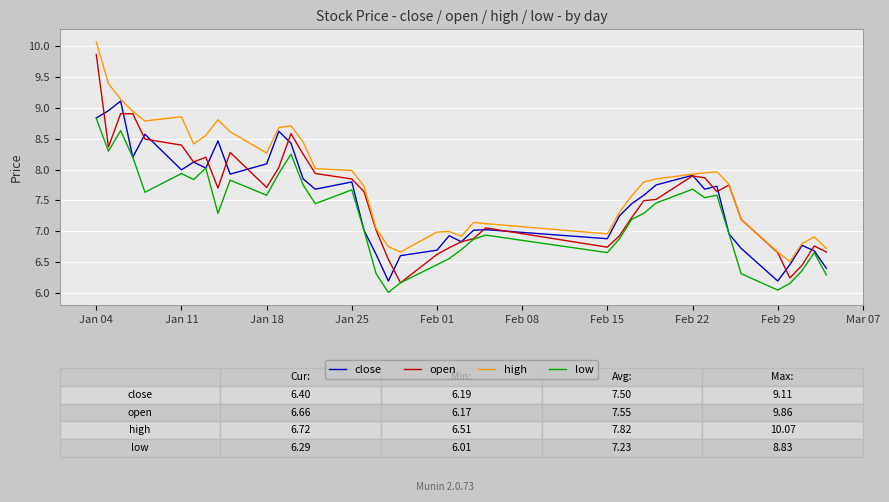

Which series has the widest spread of values?

open